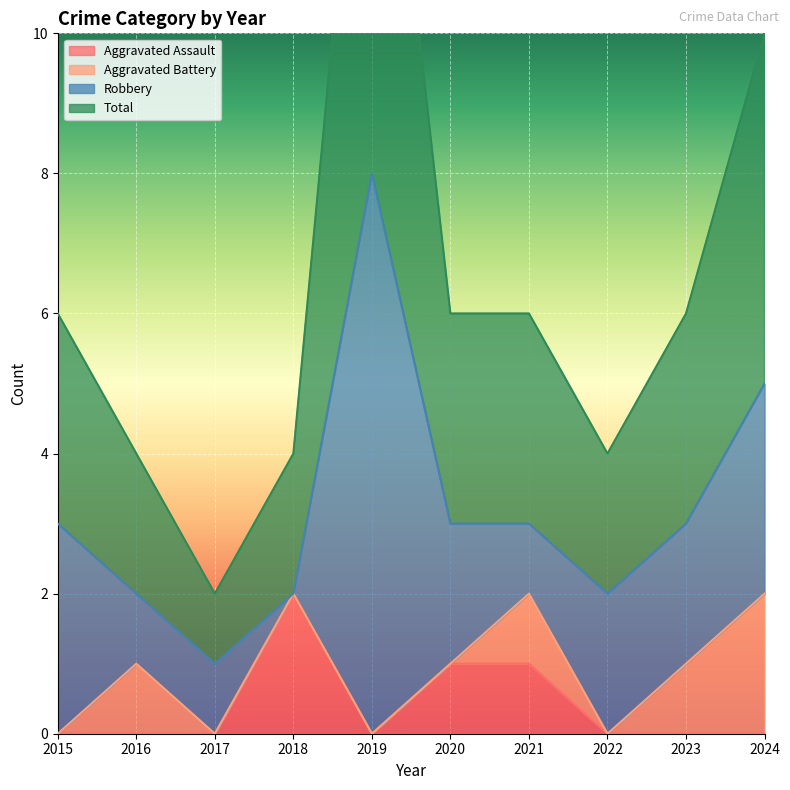

What is the difference between the highest and lowest values at 2016?

2